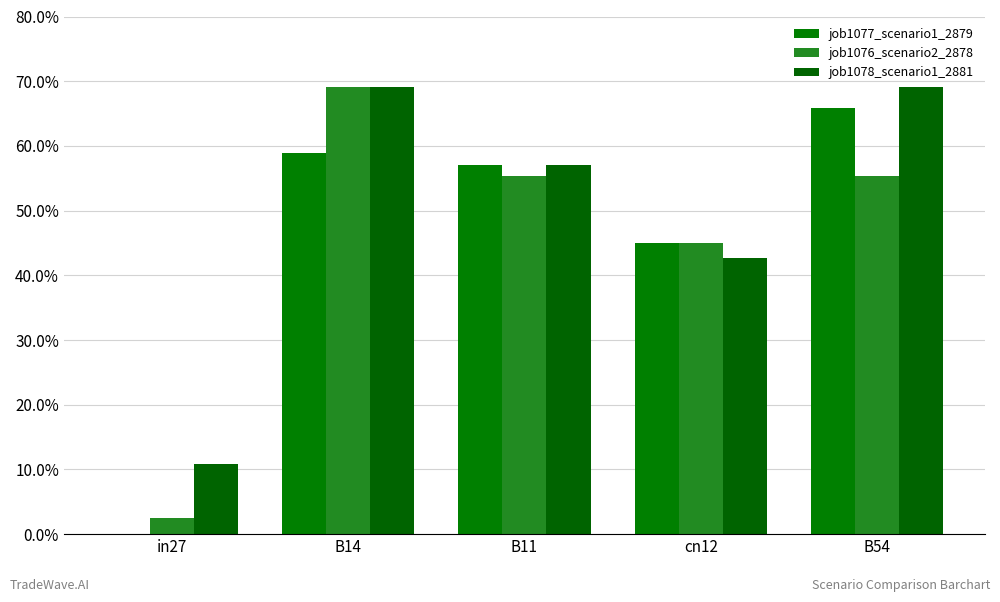

True or false: job1076_scenario2_2878 has a value of 0.3 at B14.

False